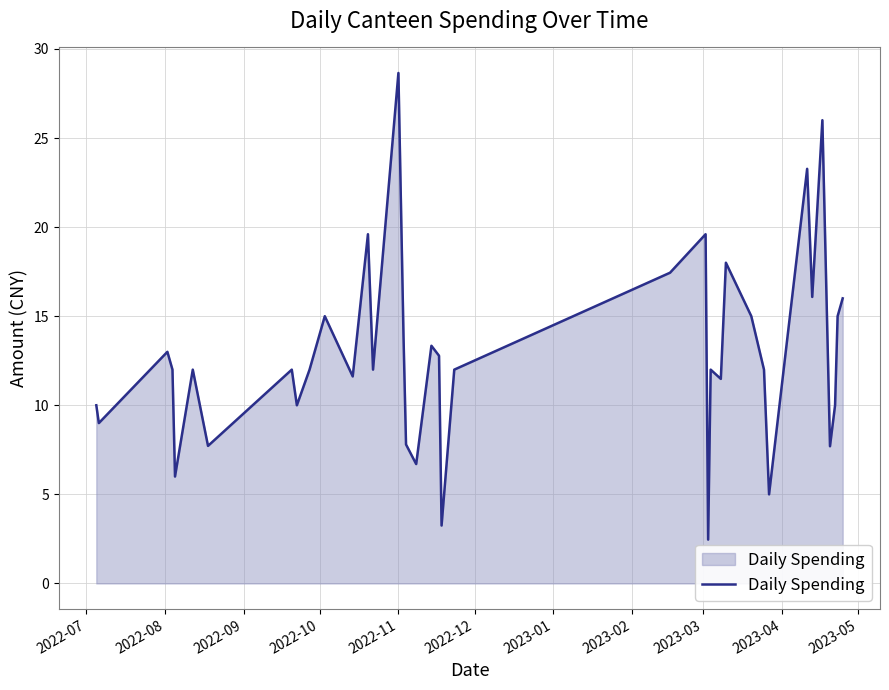

What is the smallest value displayed?

2.5